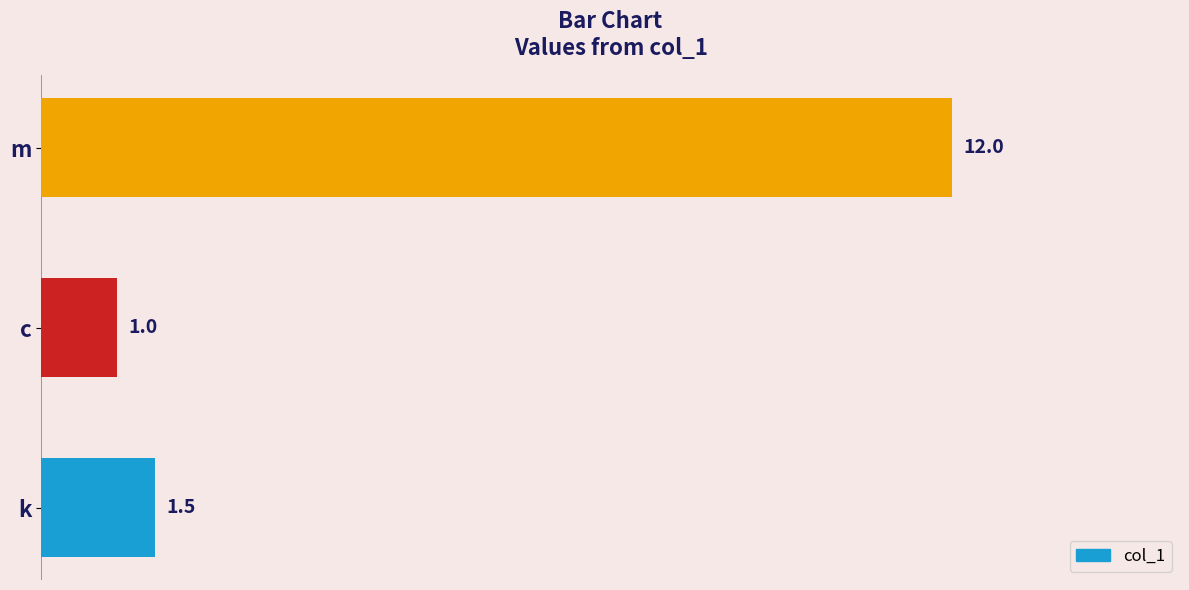

Rank the categories by value from lowest to highest.

c, k, m